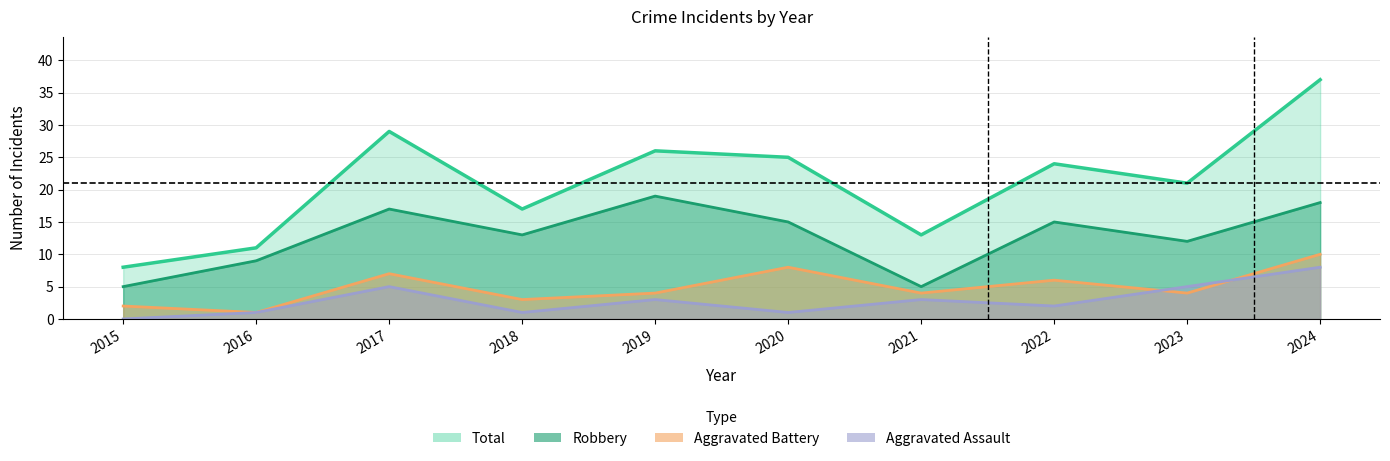

Where does the Robbery series first go above 15?

2017